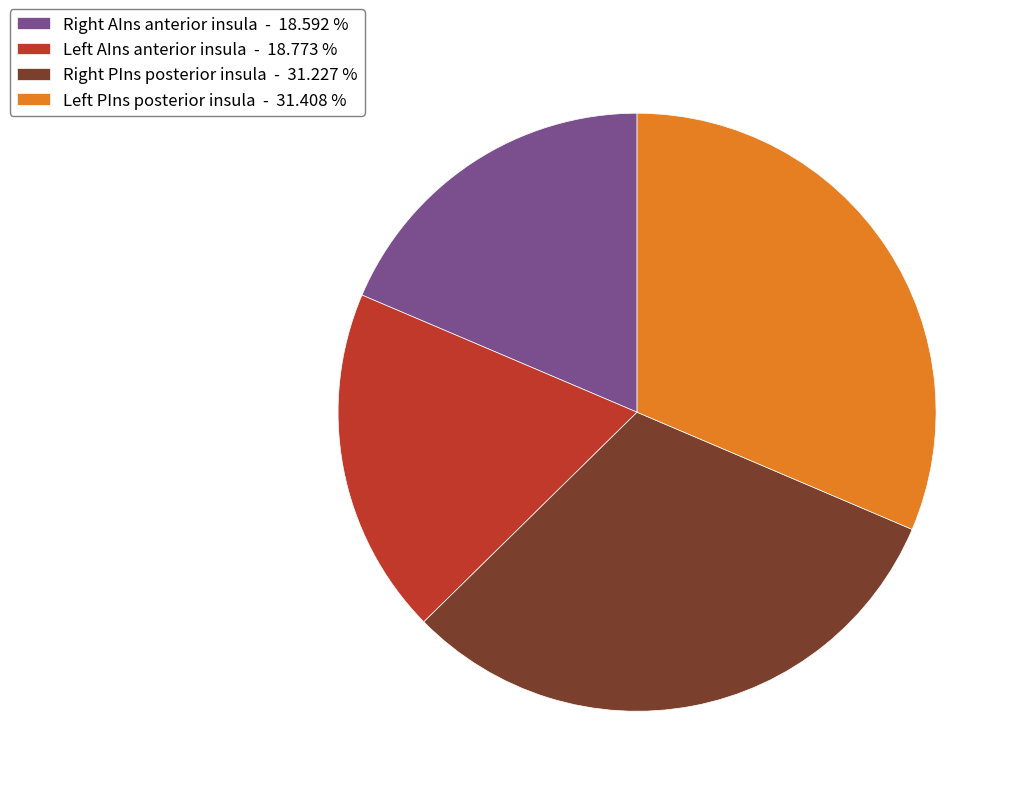

How many segments does this pie chart have?

4